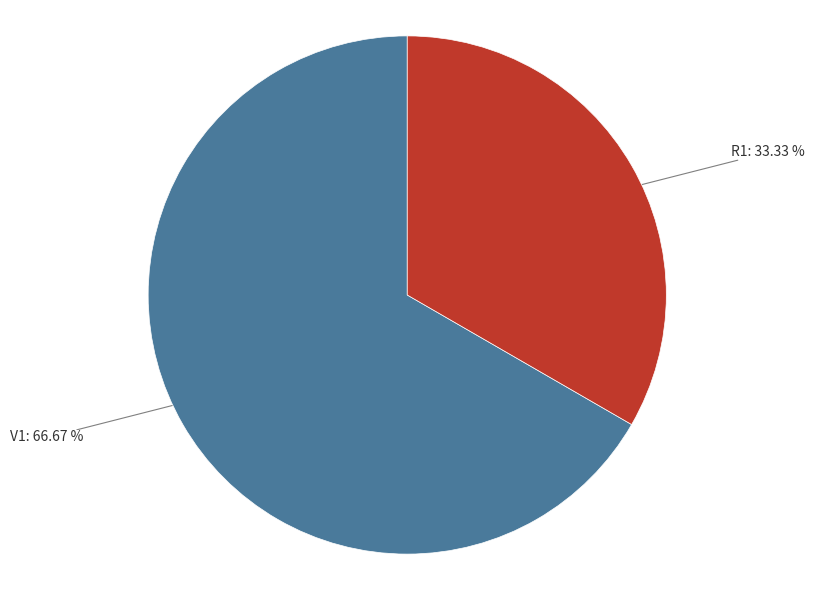

Which category has the biggest portion of the pie?

V1